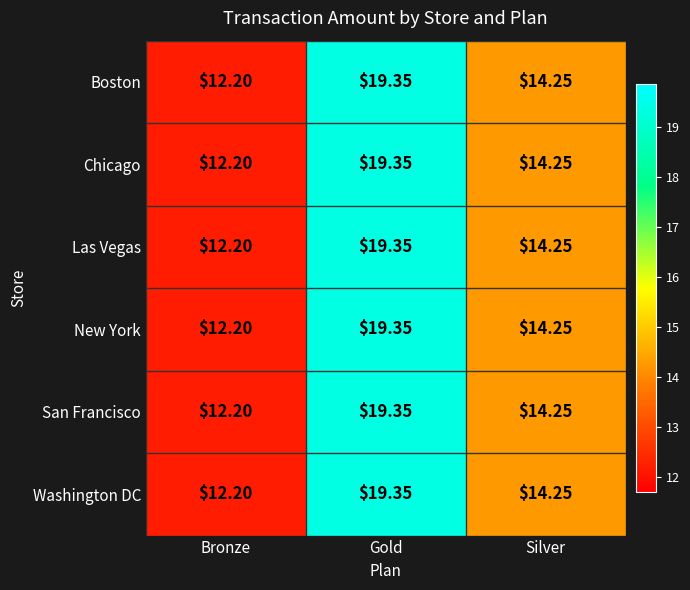

At which label is Chicago closest to 15?

Silver